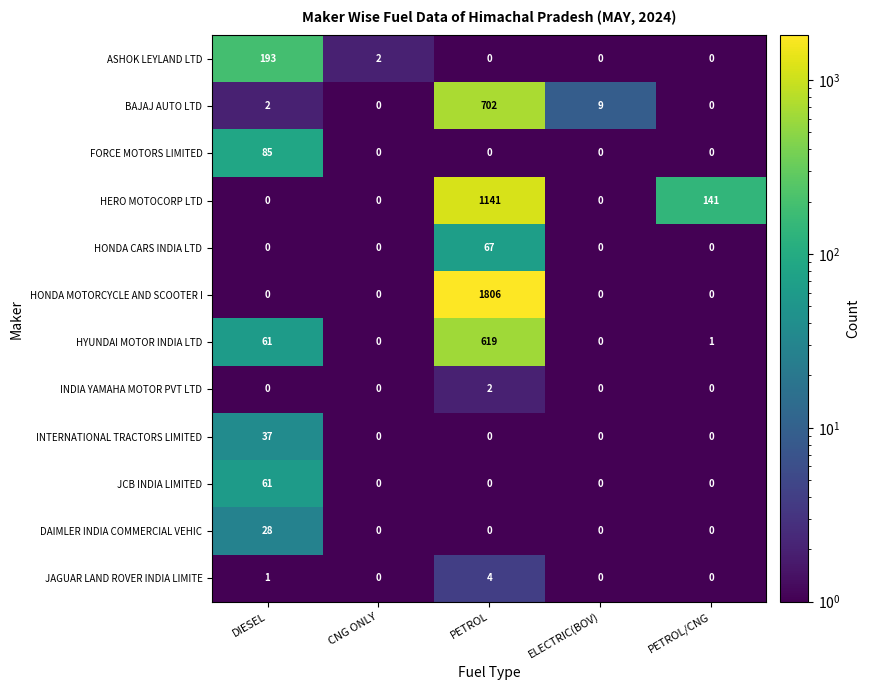

Is it true that HONDA MOTORCYCLE AND SCOOTER I equals 0 at DIESEL?

True